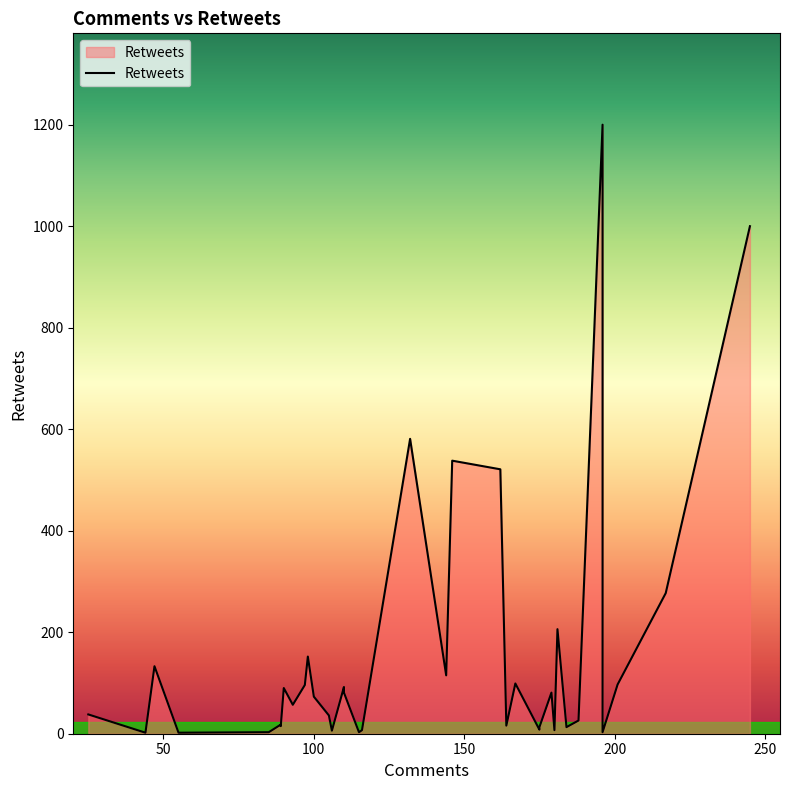

True or false: the data shows 157 at 20.

False